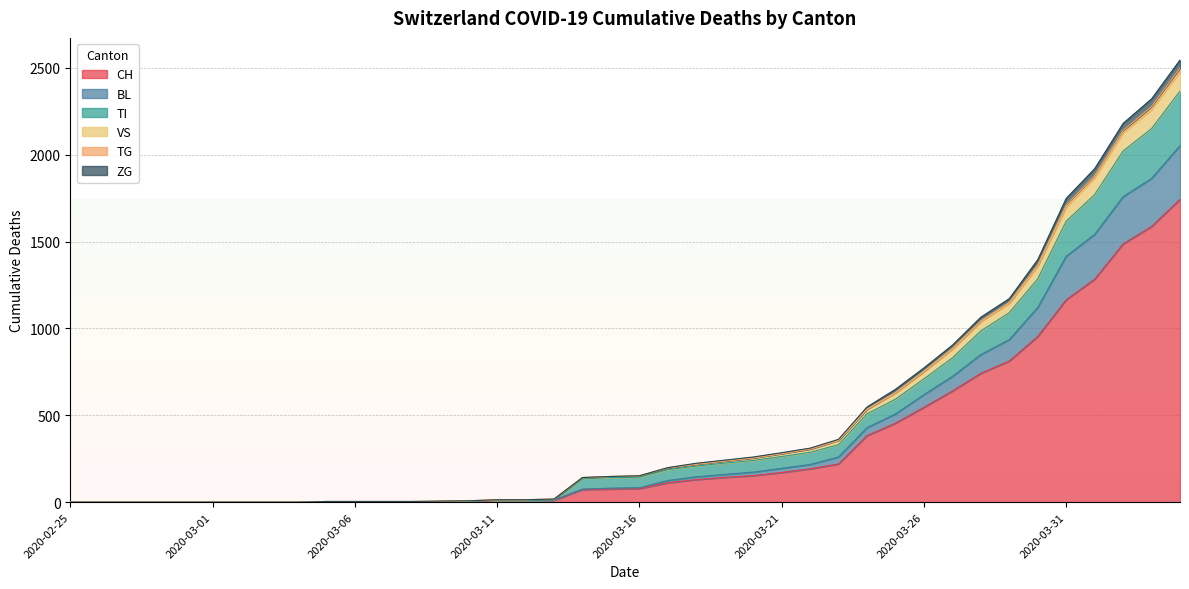

At which category is the sum across all series the highest?

2020-04-04